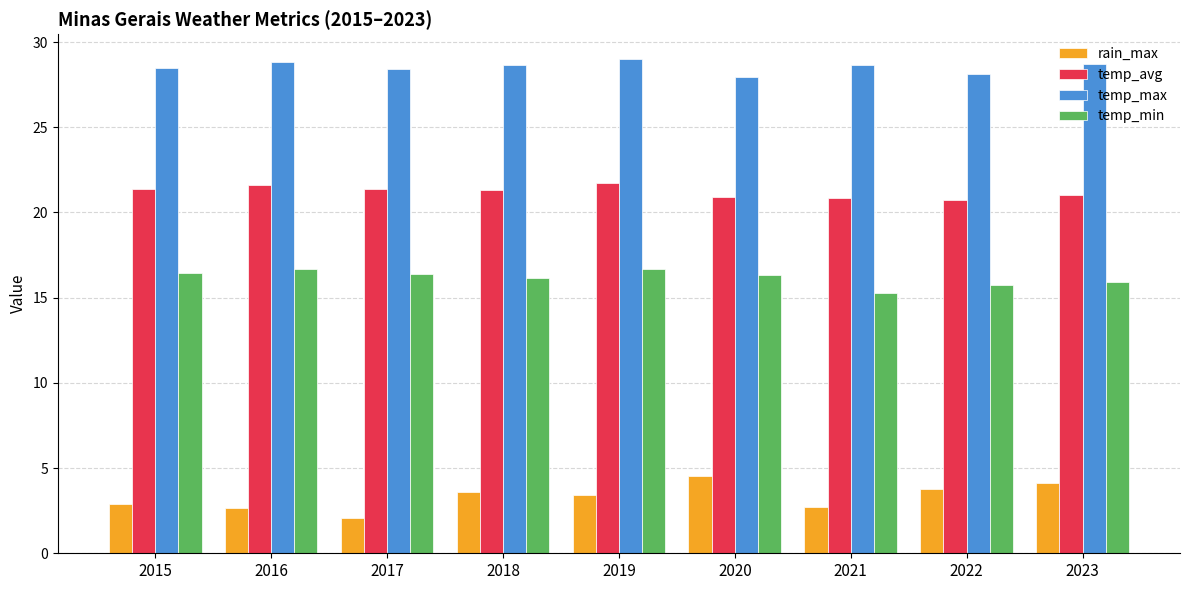

True or false: temp_max has a value of 44.0 at 2022.

False